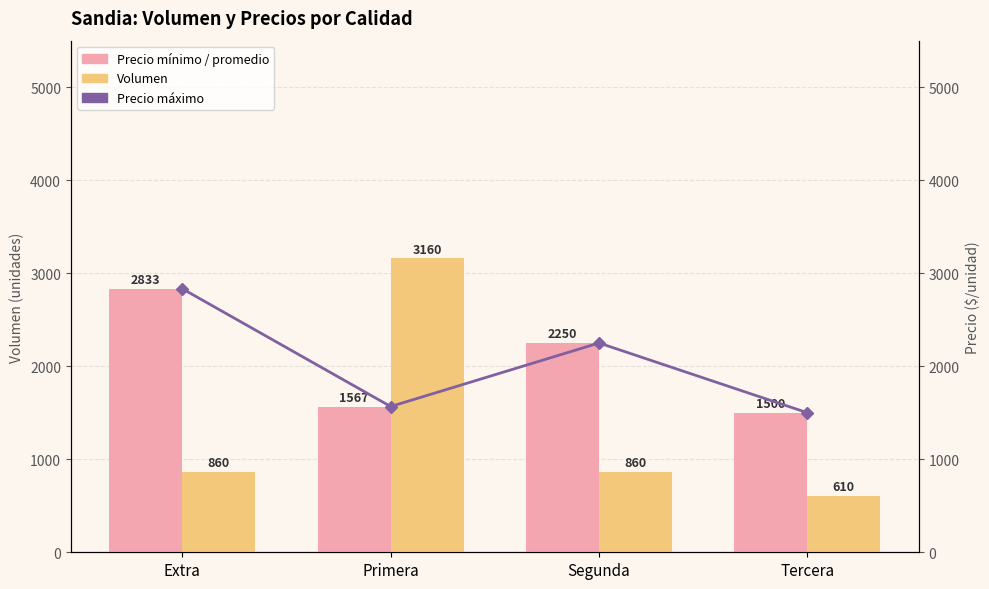

What is the spread (max minus min) of values at Segunda?

1390